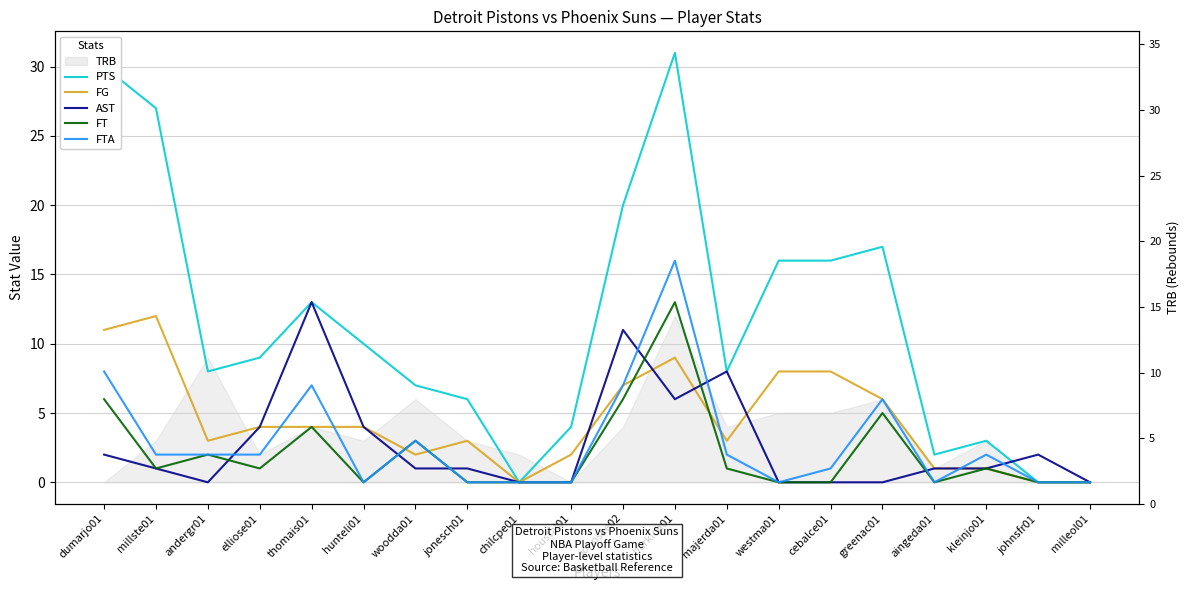

List the labels in order of PTS value, largest first.

barklch01, dumarjo01, millste01, johnske02, greenac01, westma01, cebalce01, thomais01, hunteli01, elliose01, andergr01, majerda01, woodda01, jonesch01, houstal01, kleinjo01, aingeda01, chilcpe01, johnsfr01, milleol01